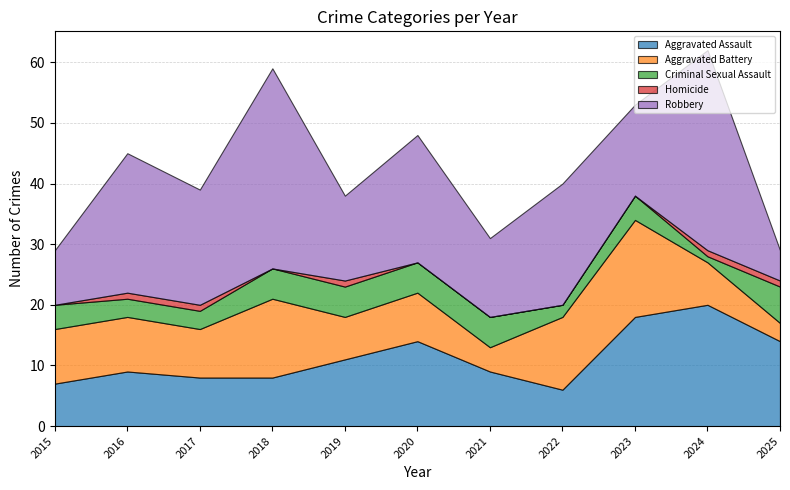

What is the value of the Criminal Sexual Assault point at the 5th from the left?

5